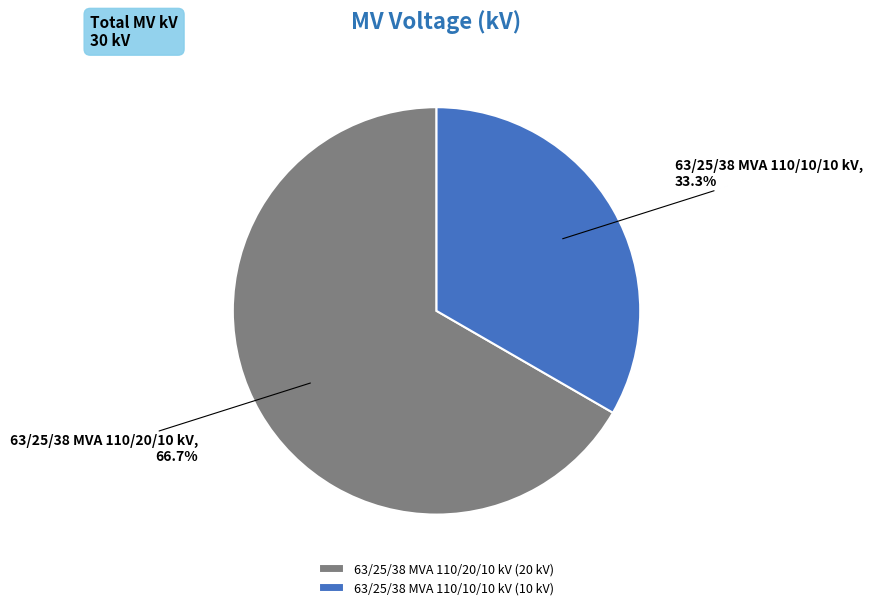

The 63/25/38 MVA 110/20/10 kV slice represents 61% of the pie. True or false?

False